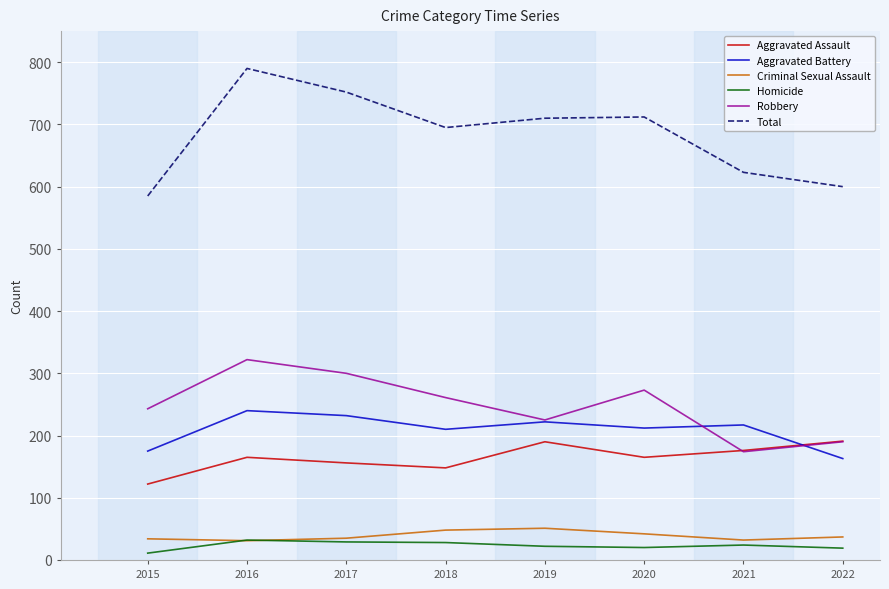

True or false: Total and Homicide cross at least once.

False